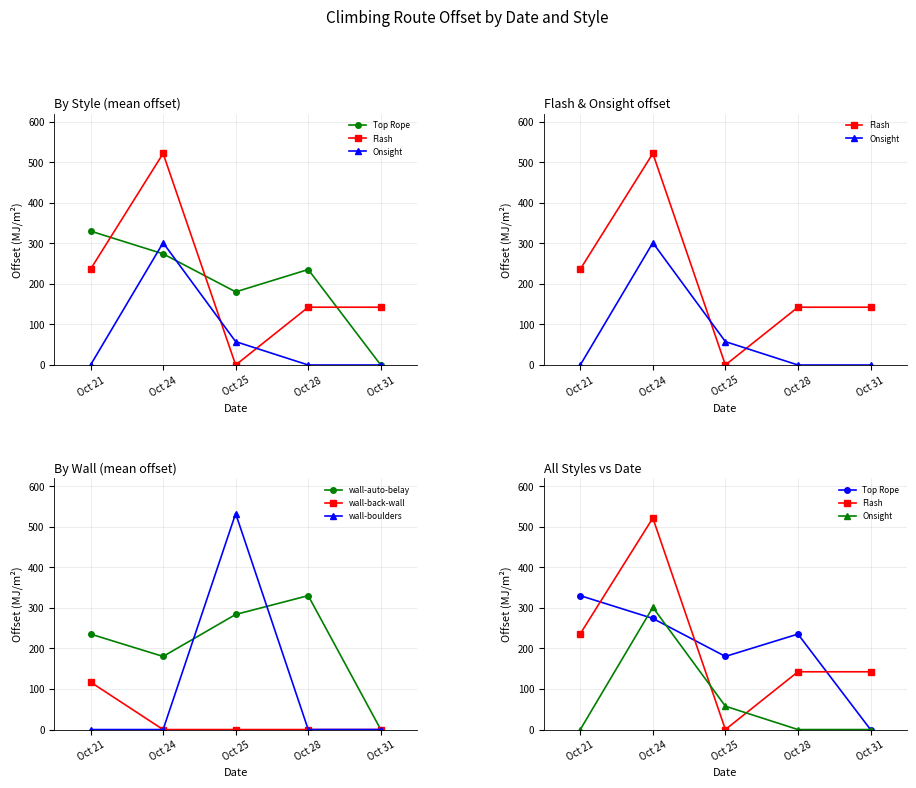

Is this an area chart (filled region under the line)?

No